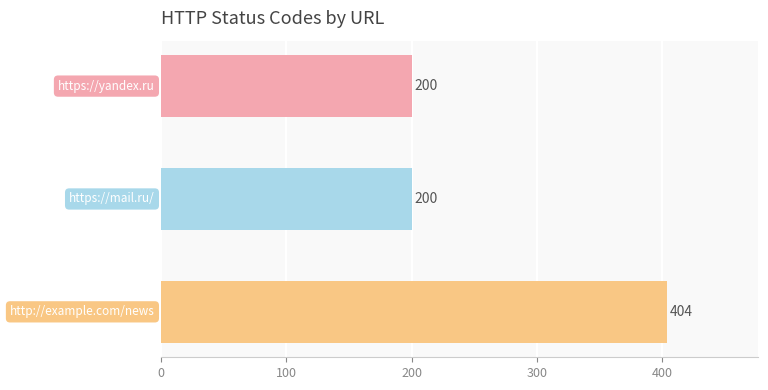

What is the smallest value displayed?

200